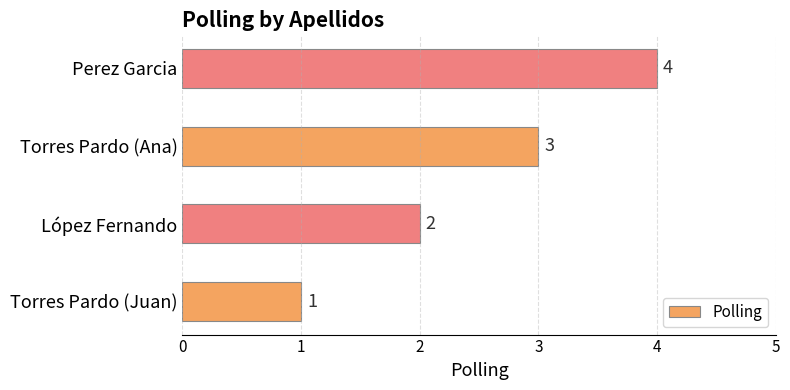

Between Torres Pardo (Juan) and Torres Pardo (Ana), which is larger?

Torres Pardo (Ana)